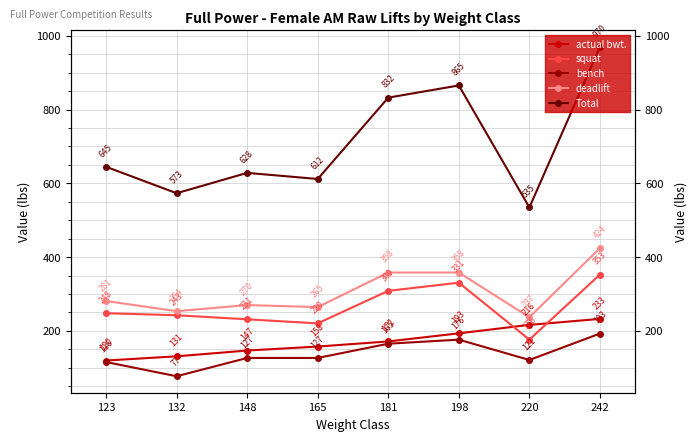

What is the greatest value displayed?

970.0